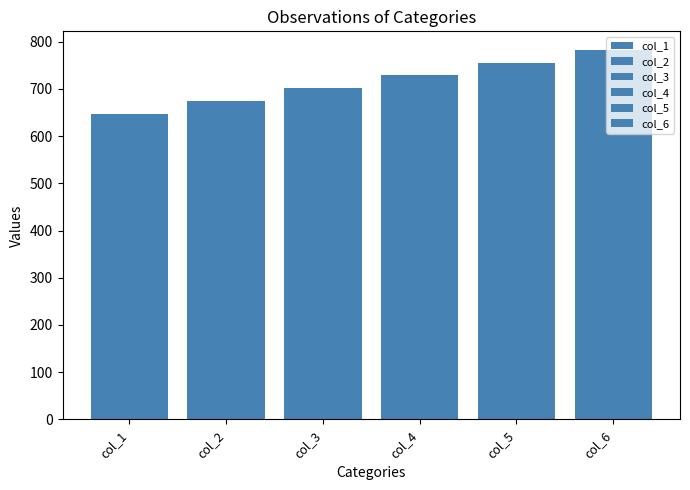

Which has a higher value, col_5 or col_3?

col_5